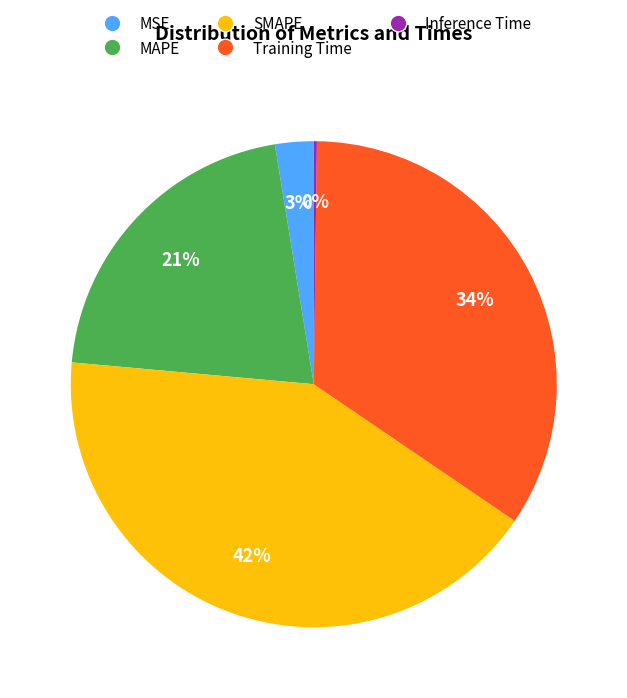

What percentage is the SMAPE slice, to the nearest percent?

42%